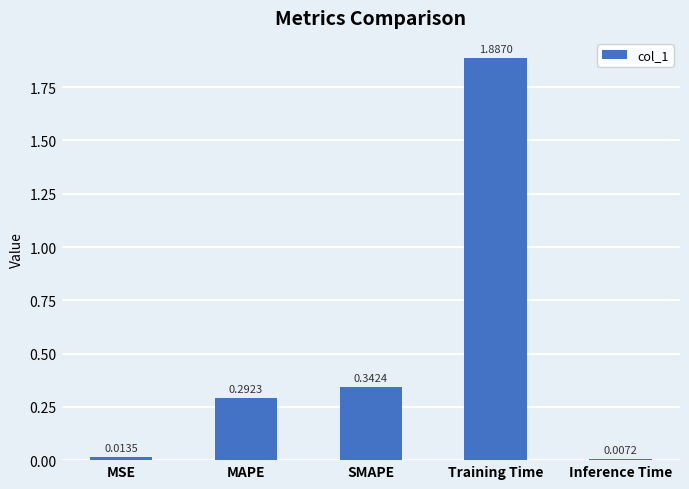

Does the chart contain any negative values?

No